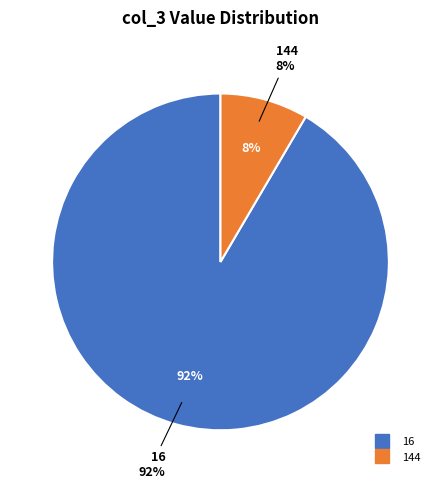

Is it true that 16 is 61% of the pie?

False